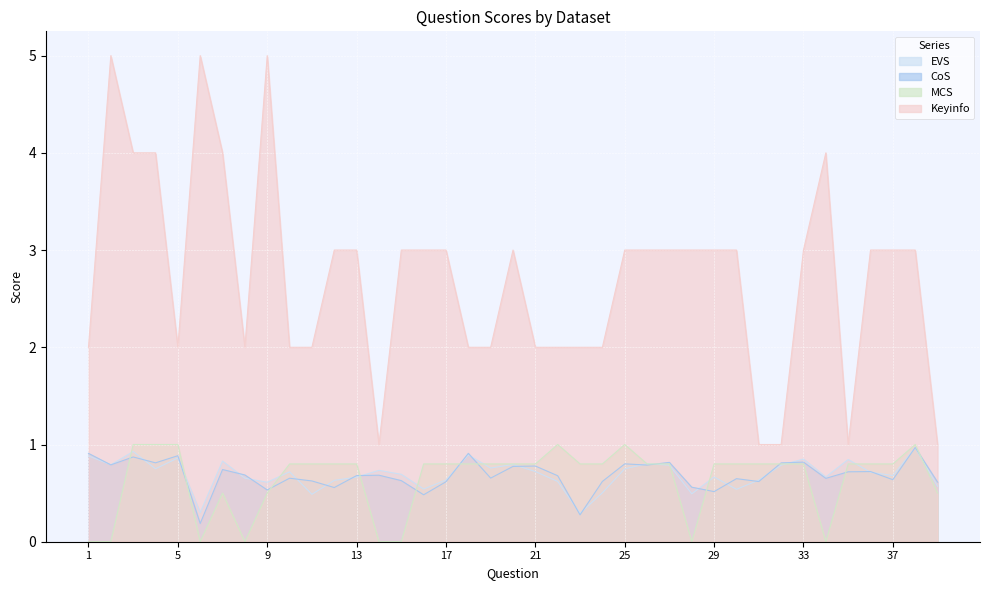

Between which two adjacent categories do CoS and MCS first intersect?

2 and 3